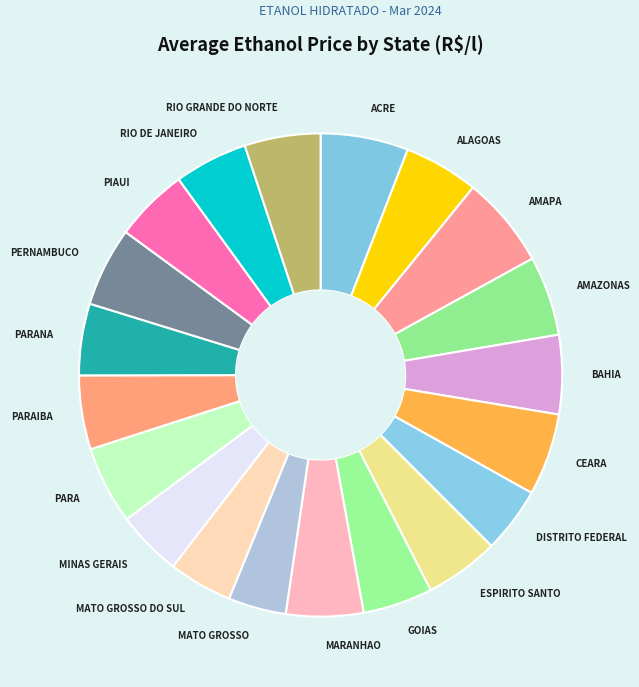

Is it true that DISTRITO FEDERAL is 4% of the pie?

True